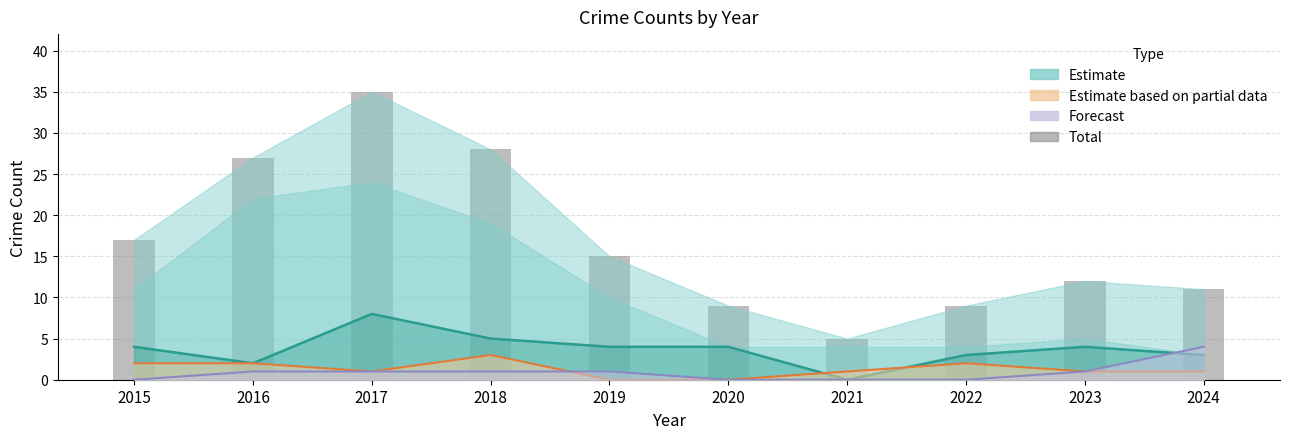

What is the maximum value shown in the chart?

35